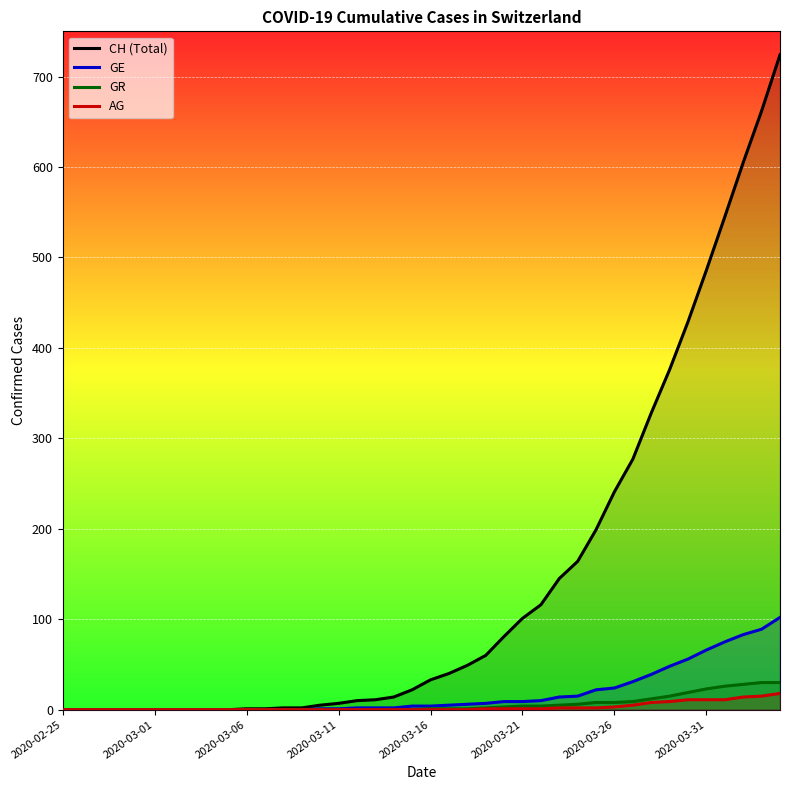

True or false: GR has more than 0 interior local peaks.

False